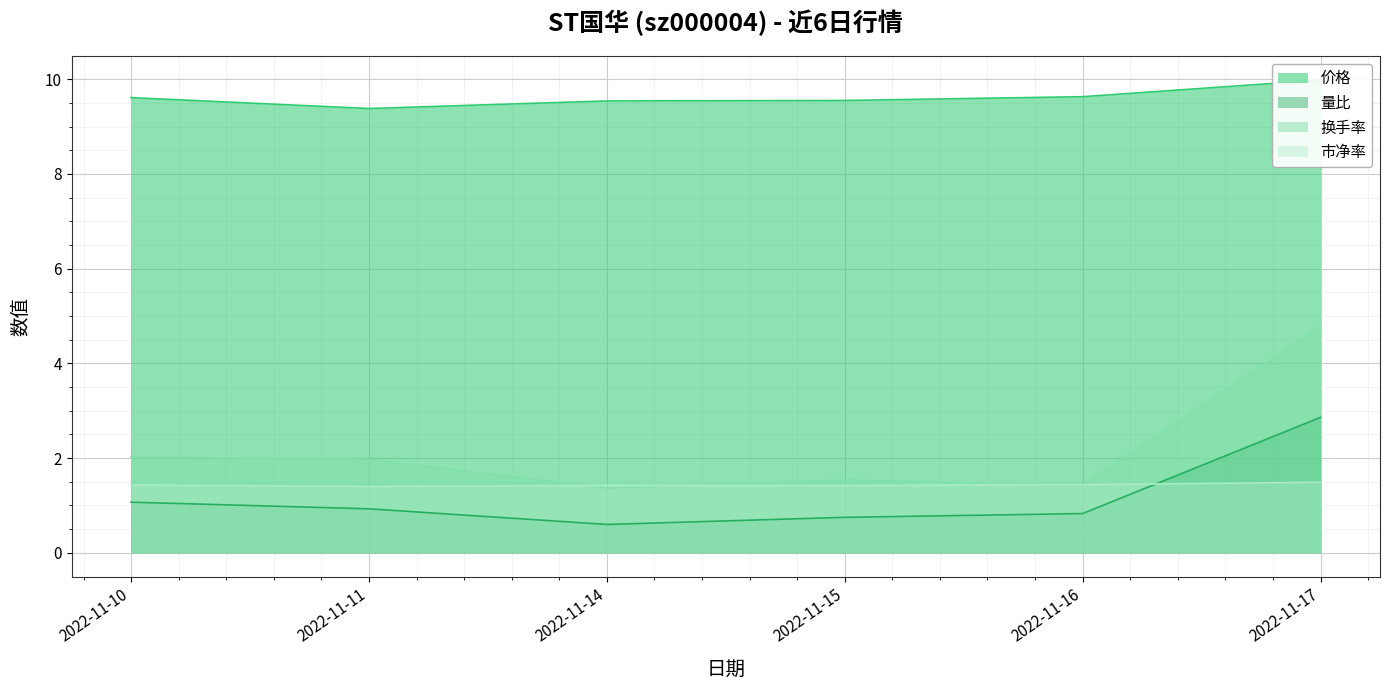

Reading right to left, list all the values displayed in this chart.

价格: 2022-11-17=10.0	2022-11-16=9.6	2022-11-15=9.6	2022-11-14=9.5	2022-11-11=9.4	2022-11-10=9.6
量比: 2022-11-17=2.9	2022-11-16=0.8	2022-11-15=0.8	2022-11-14=0.6	2022-11-11=0.9	2022-11-10=1.1
换手率: 2022-11-17=4.8	2022-11-16=1.4	2022-11-15=1.5	2022-11-14=1.4	2022-11-11=2.0	2022-11-10=2.0
市净率: 2022-11-17=1.5	2022-11-16=1.4	2022-11-15=1.4	2022-11-14=1.4	2022-11-11=1.4	2022-11-10=1.4